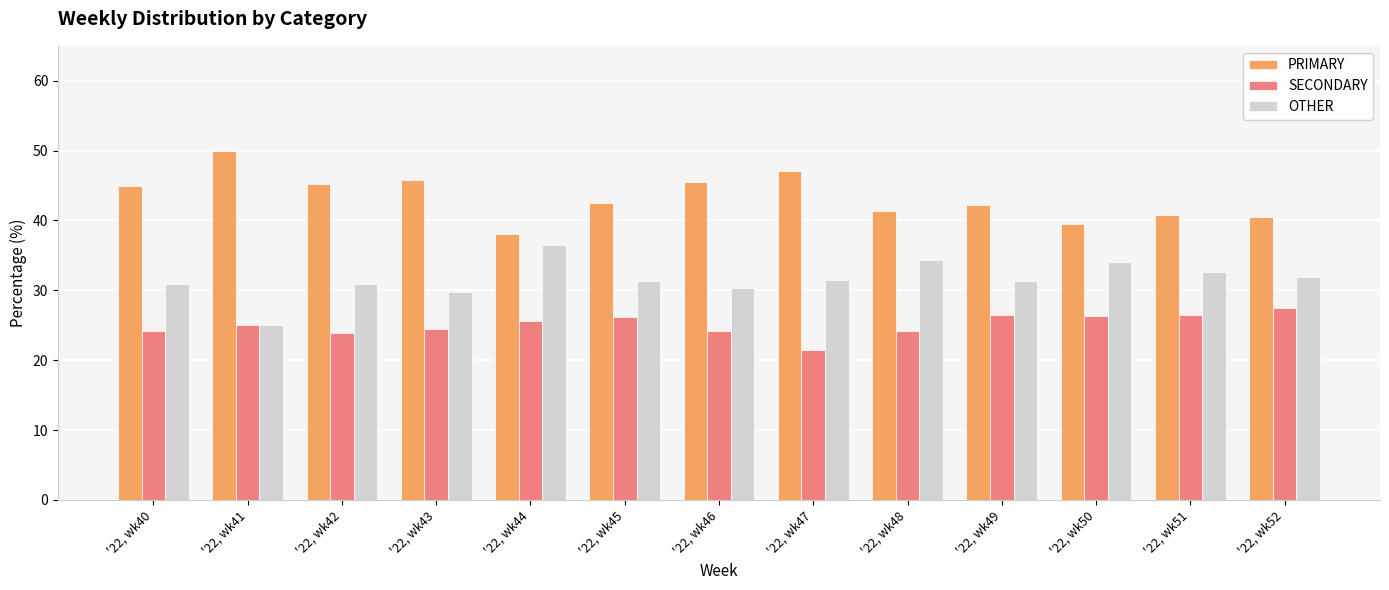

Is the value of PRIMARY at '22, wk48 greater than the value of SECONDARY at '22, wk45?

Yes